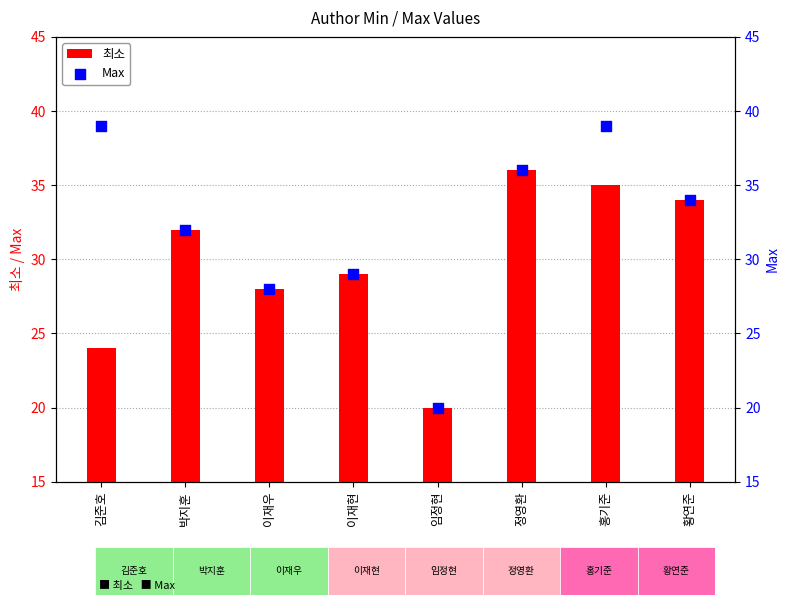

Which series has the largest total across all categories?

Max